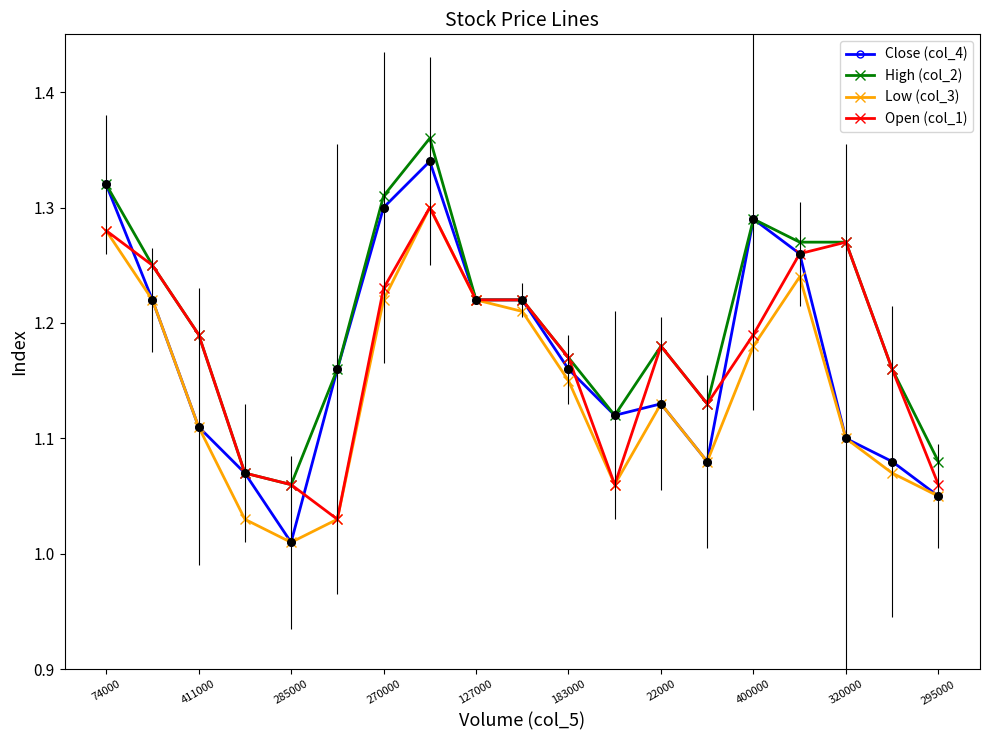

What are all the series names shown in the legend?

Close (col_4), High (col_2), Low (col_3), Open (col_1)